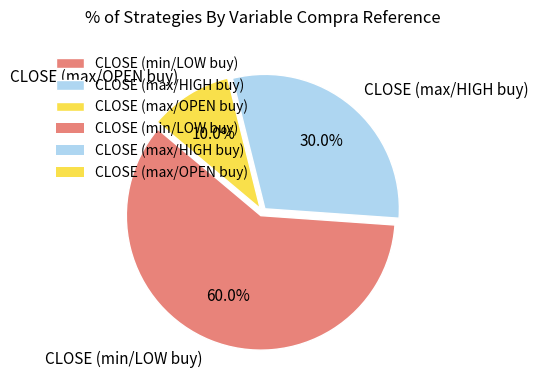

How many slices are in this pie chart?

3